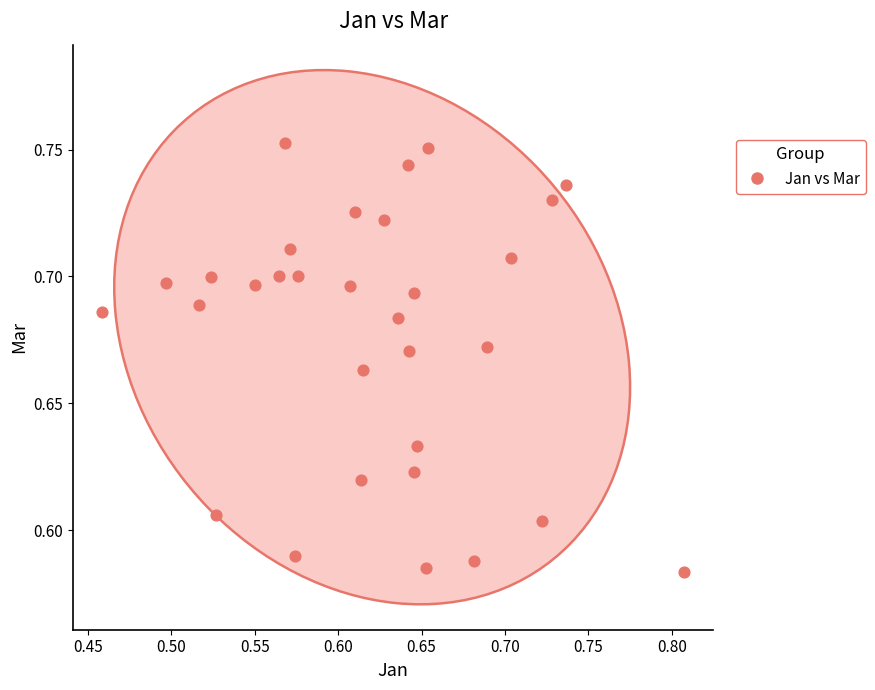

What is the range of X values (max minus min)?

0.3